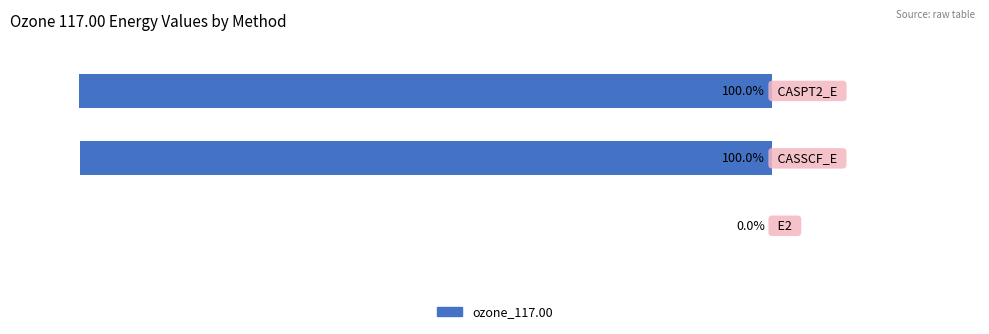

Are the bars horizontal?

Yes